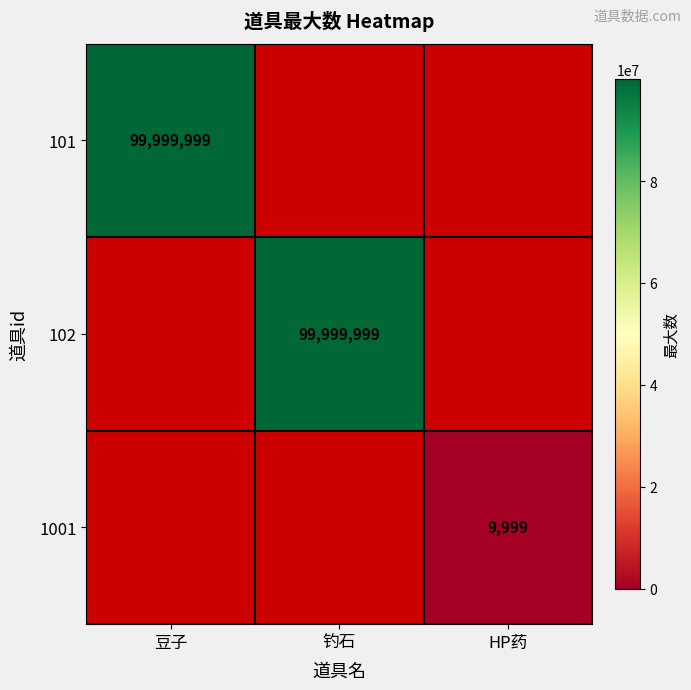

True or false: 101 has a value of 99999999 at 豆子.

True